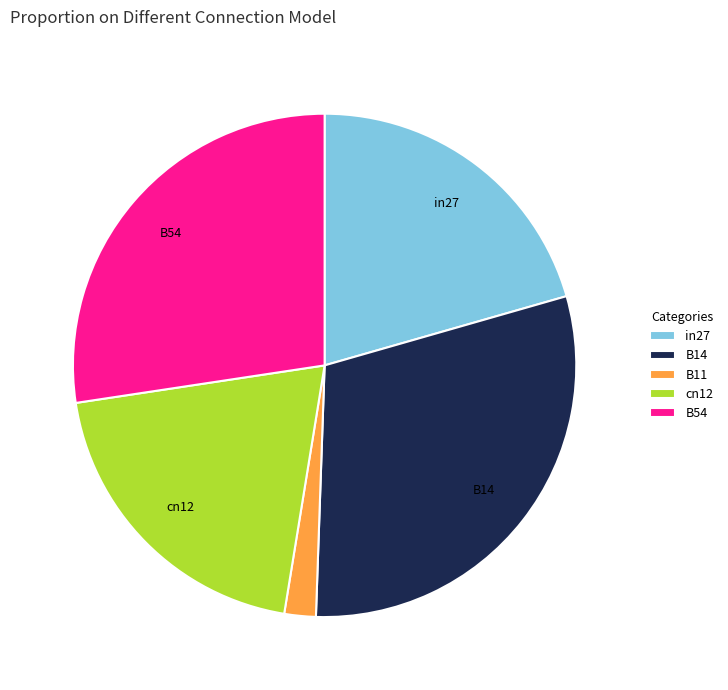

What is the smallest slice in the pie chart?

B11